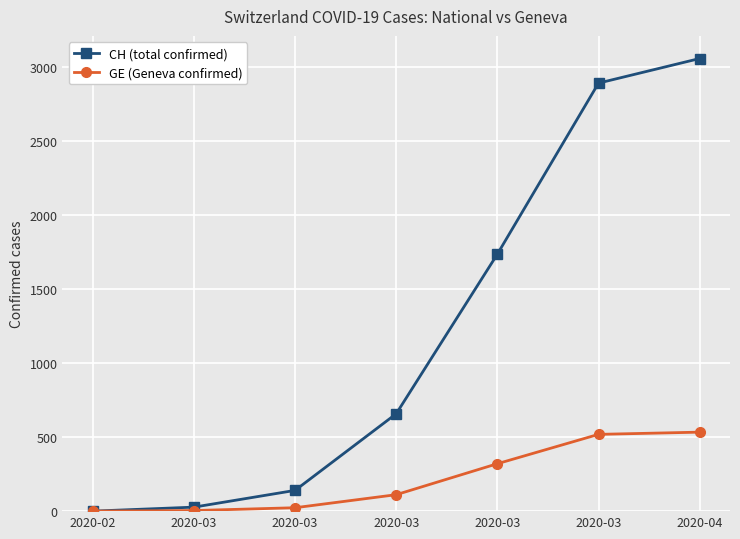

Does the chart have visible grid lines?

Yes